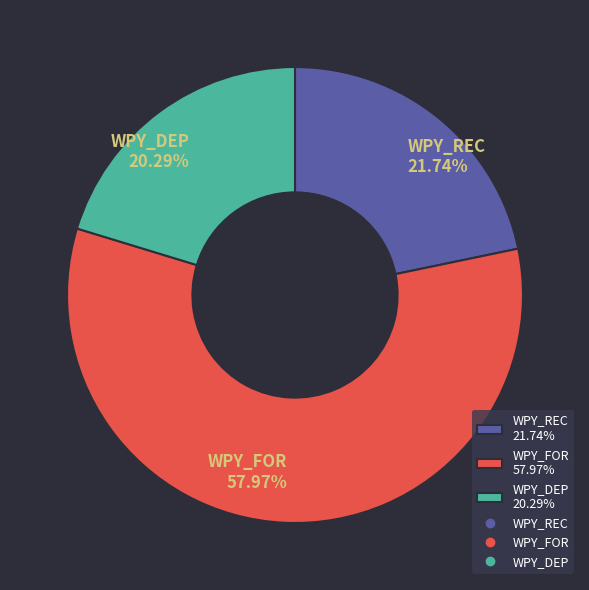

To the nearest percent, what is the difference between the WPY_FOR and WPY_DEP slice percentages?

38%